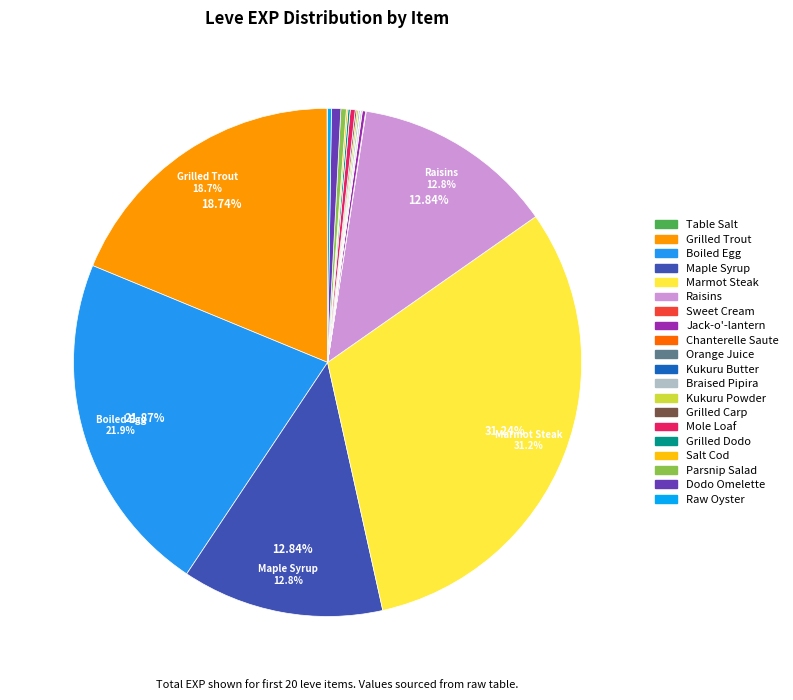

True or false: Chanterelle Saute accounts for 0% of the total.

True